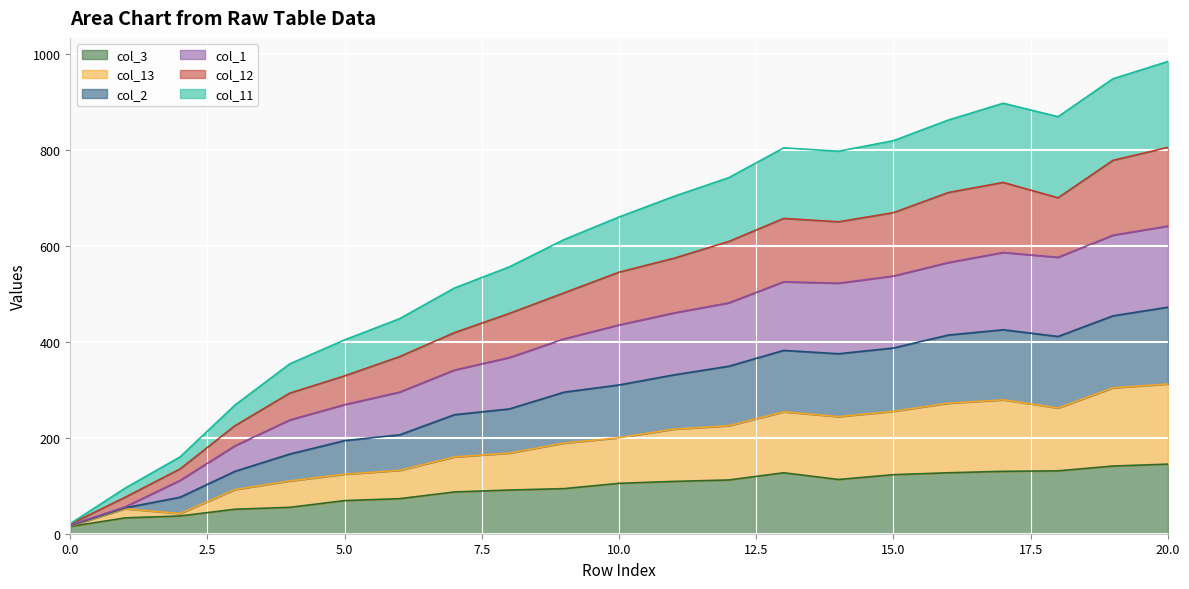

Rank the series by their maximum value, from highest to lowest.

col_1, col_12, col_2, col_11, col_13, col_3